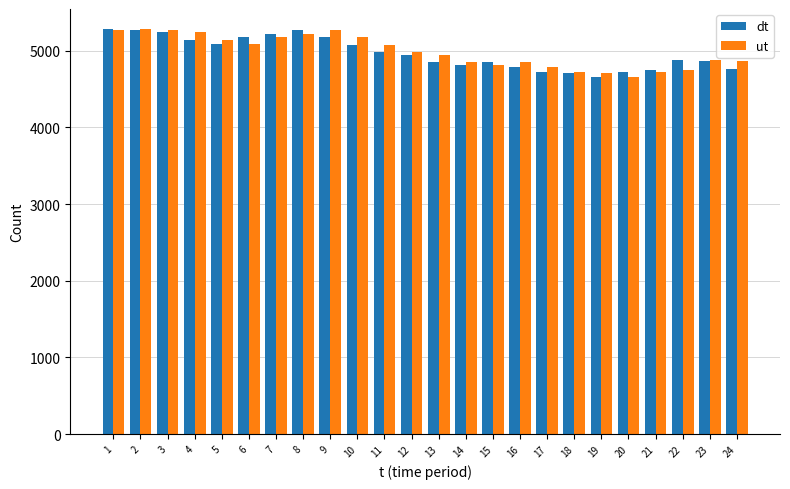

What is the minimum value shown in the chart?

4661.0